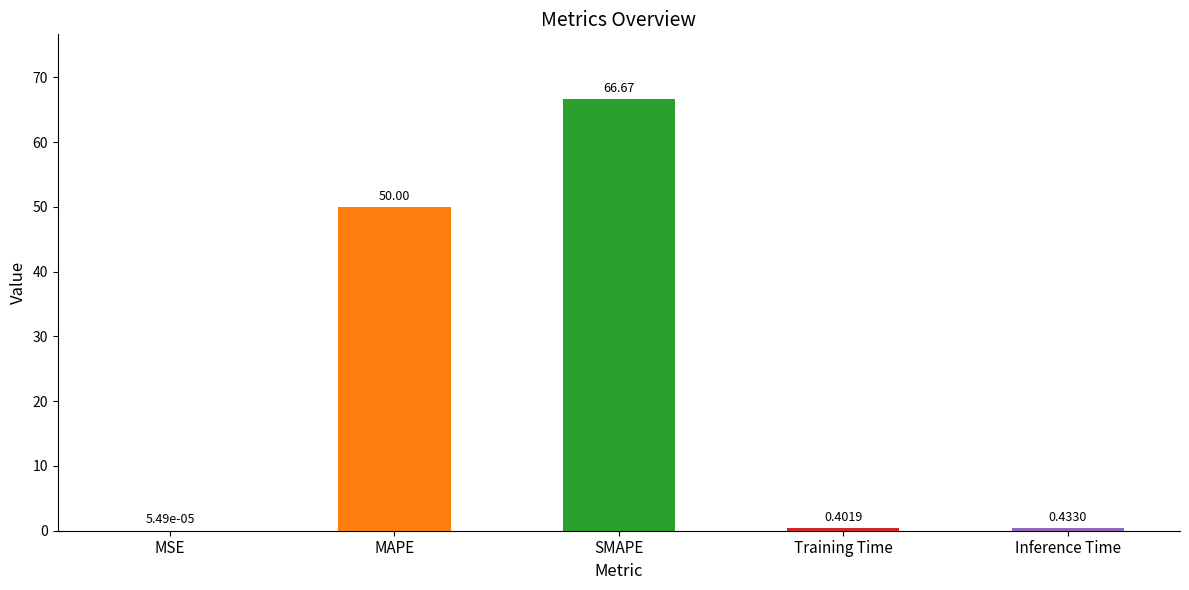

What is the sum of the values at MSE and SMAPE?

66.7